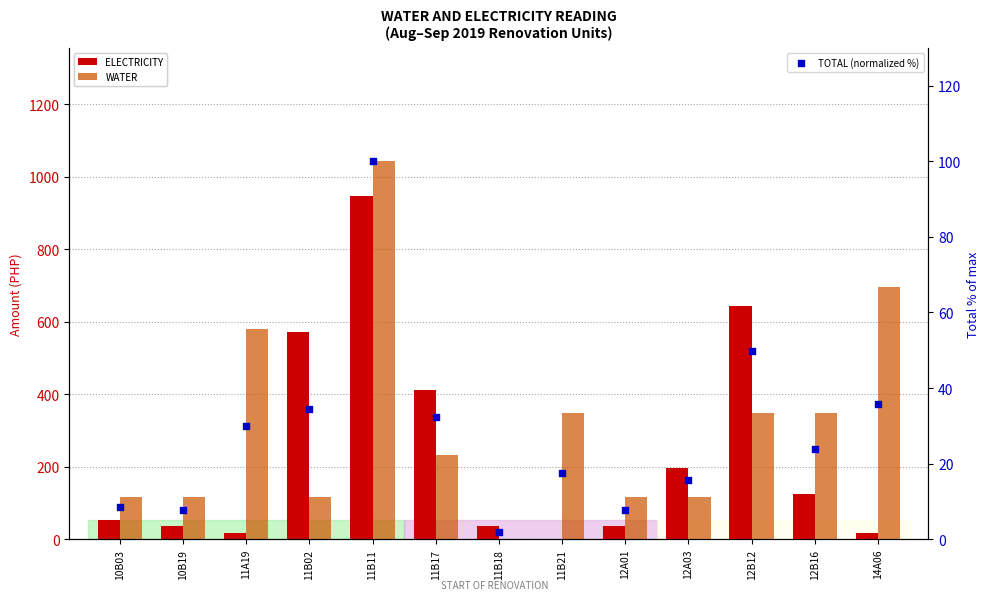

Which series has the largest total across all categories?

WATER